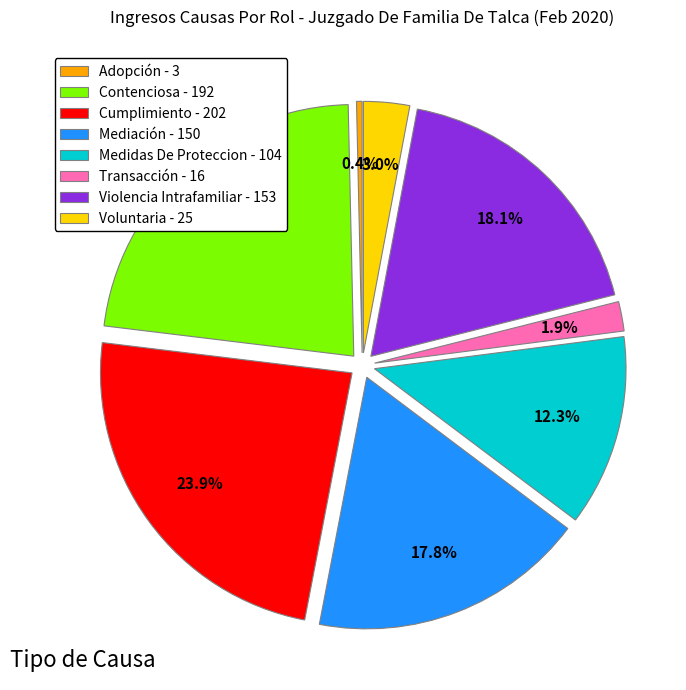

The Transacción slice represents 1% of the pie. True or false?

False